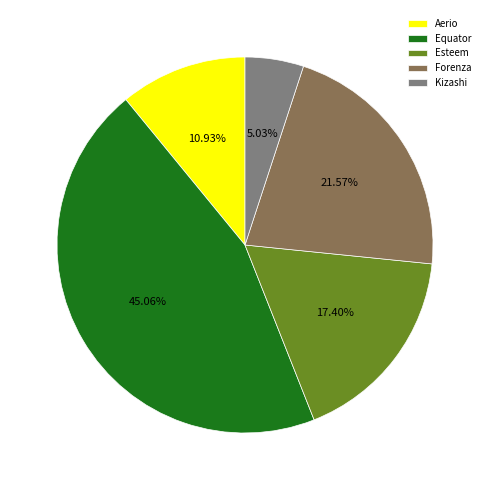

Do Equator and Esteem together represent more than half of the pie?

Yes